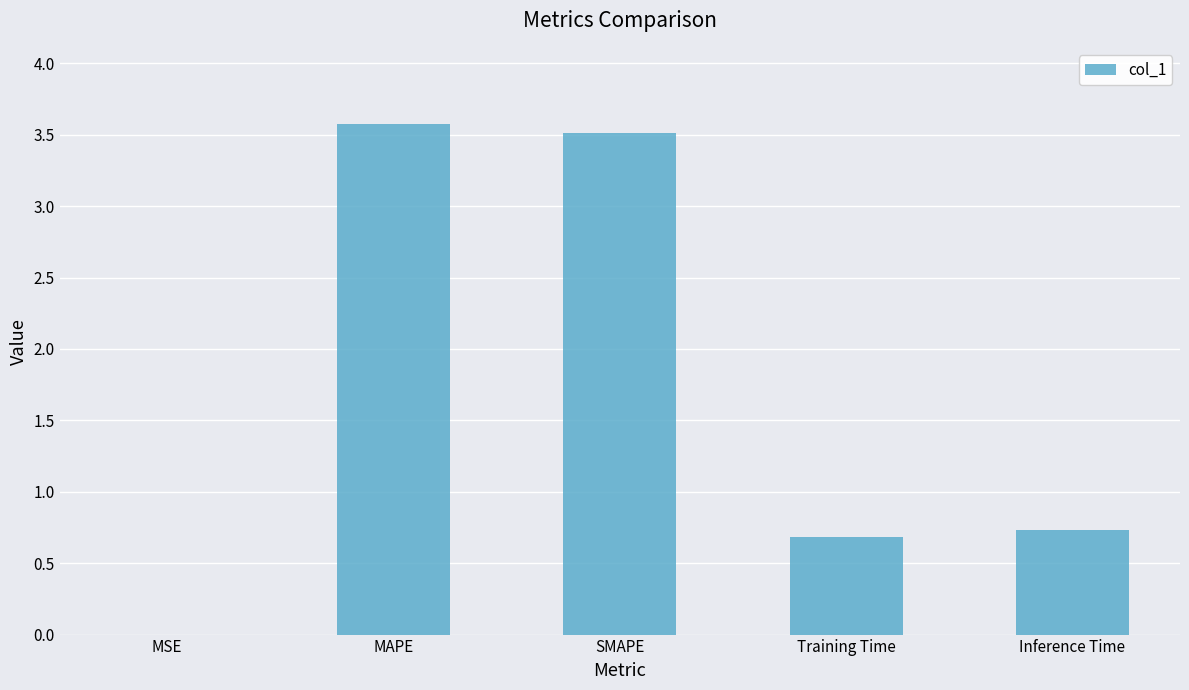

What is the maximum value shown in the chart?

3.6